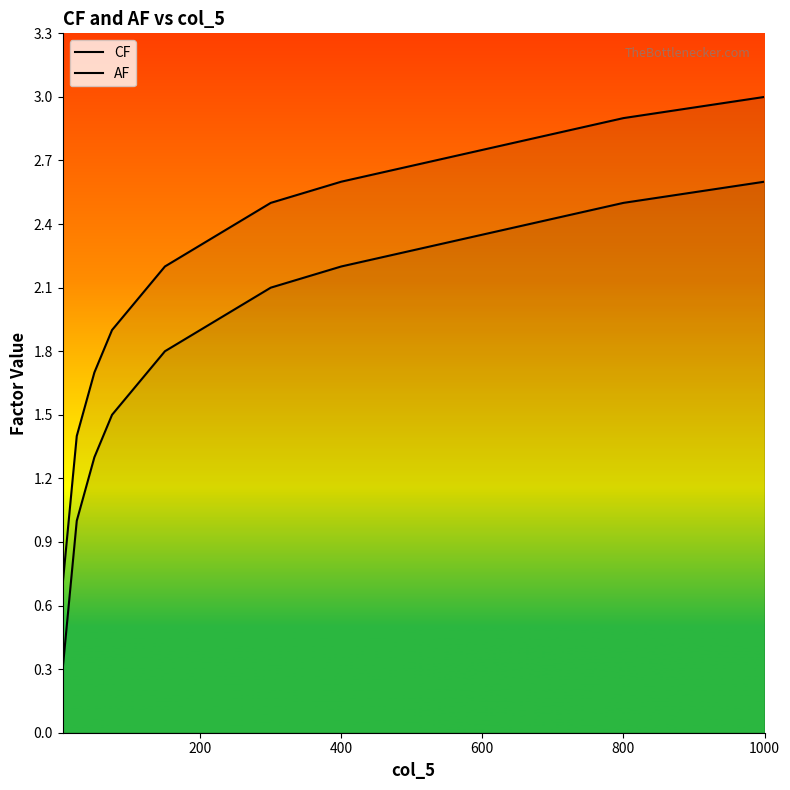

Does the chart display data point markers on the line(s)?

No